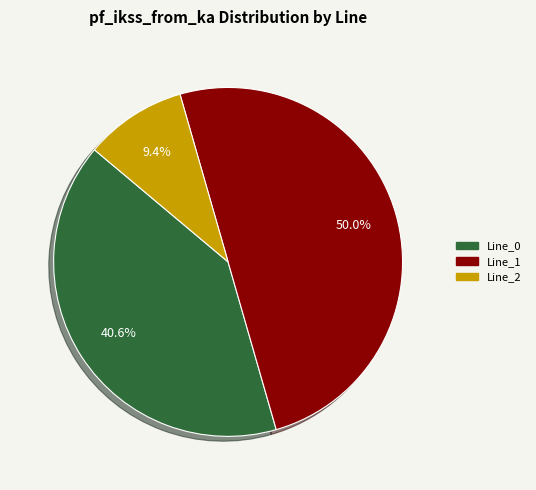

Which has a higher value, Line_0 or Line_1?

Line_1